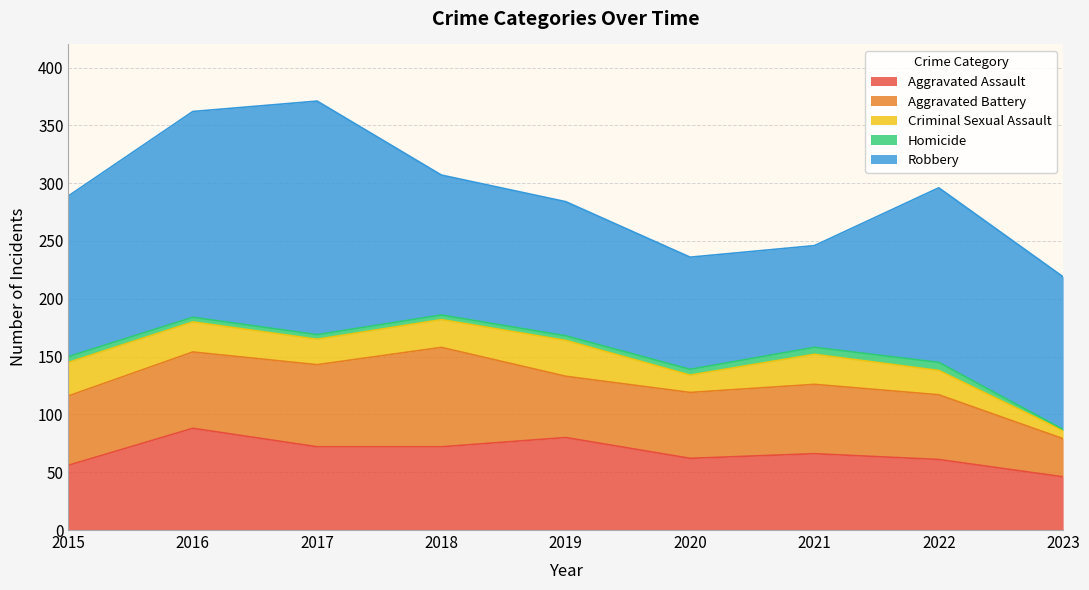

At which category is the sum across all series the highest?

2017